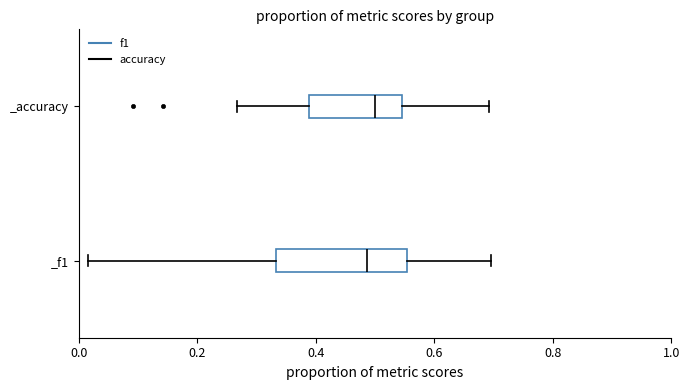

Where does the median line of the box for _accuracy sit on the x-axis? The values are not printed on the chart, so give them approximately, as read against the axis.

0.50